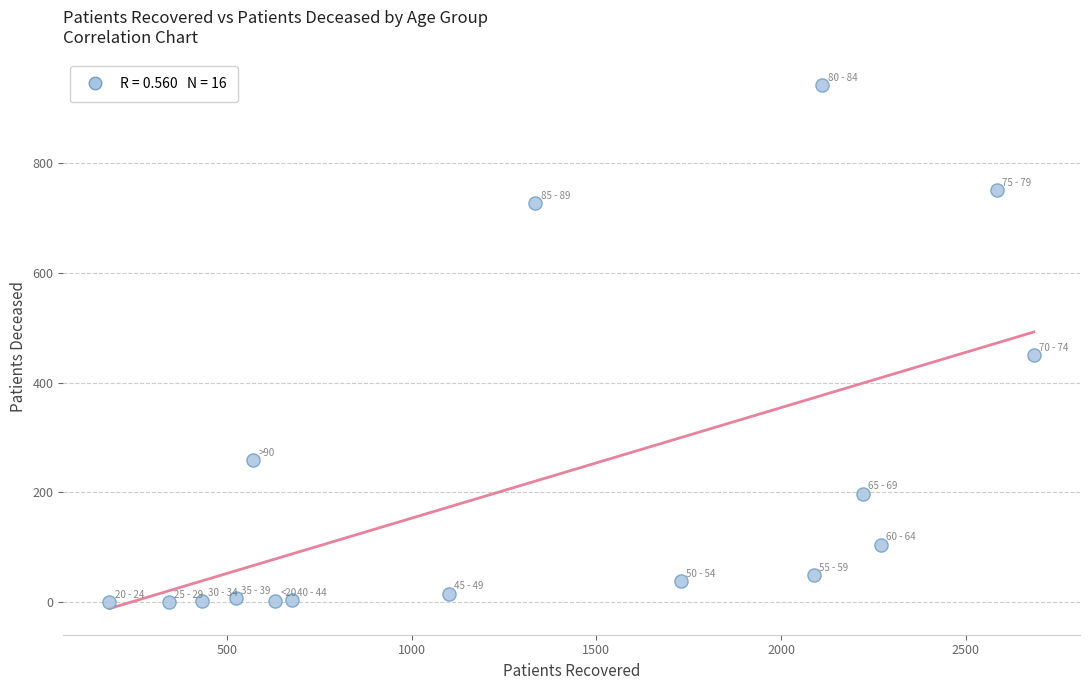

What is the range of X values (max minus min)?

2502